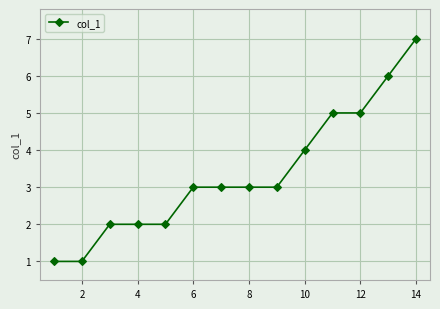

Count the number of categories in the chart.

14